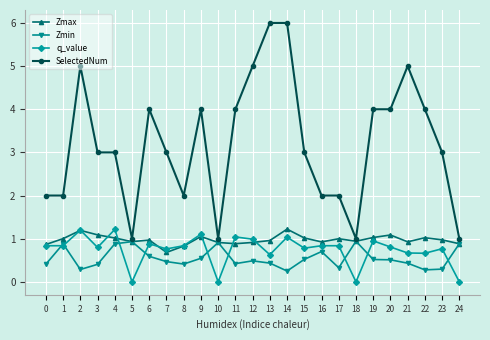

What is the value of the Zmin point at the 24th from the left?

0.3